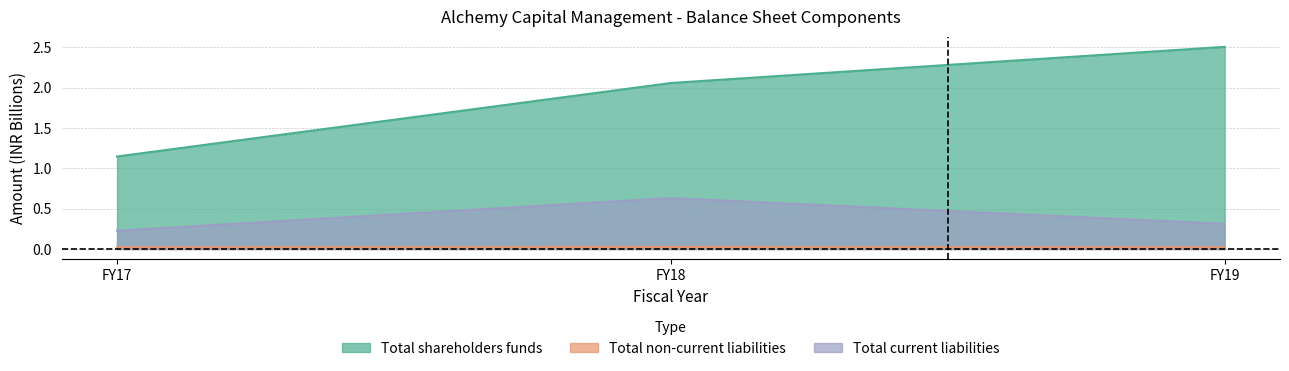

Does the chart have visible grid lines?

Yes